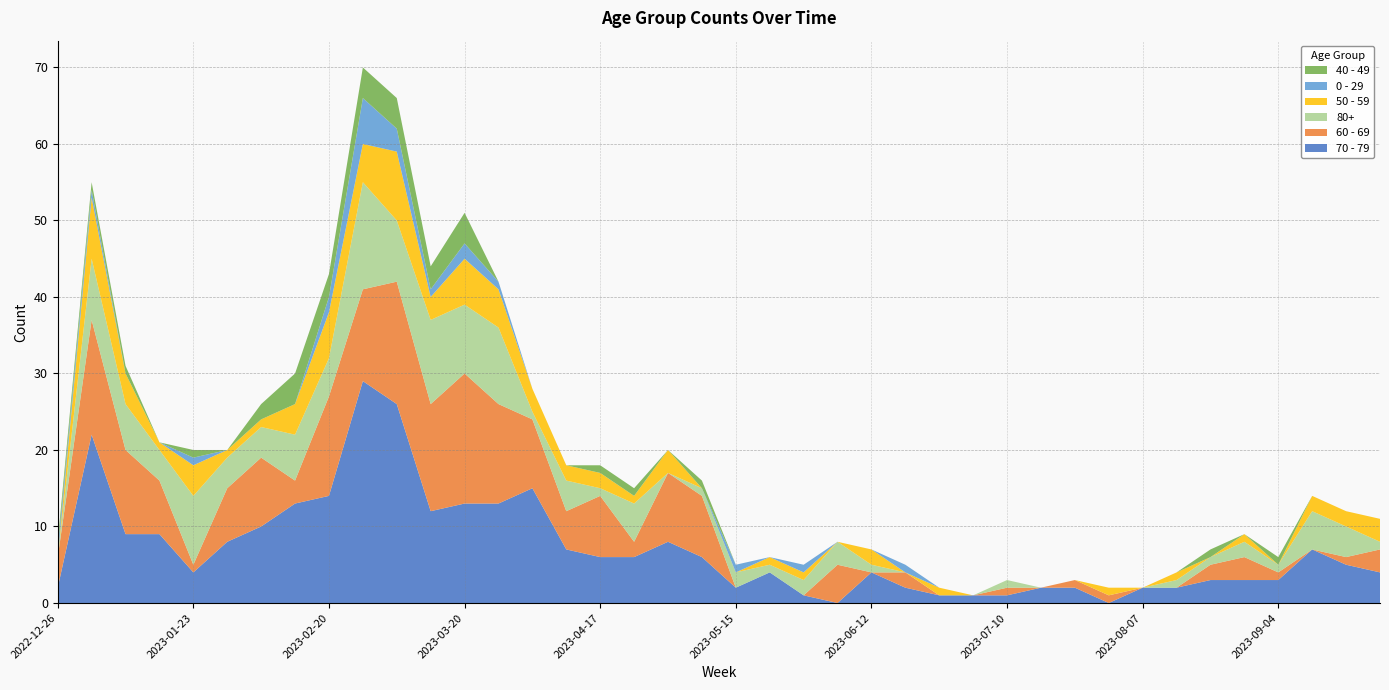

Reading left to right, list all the values displayed in this chart.

70 - 79: 2022-12-26=2	2023-01-02=22	2023-01-09=9	2023-01-16=9	2023-01-23=4	2023-01-30=8	2023-02-06=10	2023-02-13=13	2023-02-20=14	2023-02-27=29	2023-03-06=26	2023-03-13=12	2023-03-20=13	2023-03-27=13	2023-04-03=15	2023-04-10=7	2023-04-17=6	2023-04-24=6	2023-05-01=8	2023-05-08=6	2023-05-15=2	2023-05-22=4	2023-05-29=1	2023-06-05=0	2023-06-12=4	2023-06-19=2	2023-06-26=1	2023-07-03=1	2023-07-10=1	2023-07-17=2	2023-07-24=2	2023-07-31=0	2023-08-07=2	2023-08-14=2	2023-08-21=3	2023-08-28=3	2023-09-04=3	2023-09-11=7	2023-09-18=5	2023-09-25=4
60 - 69: 2022-12-26=4	2023-01-02=15	2023-01-09=11	2023-01-16=7	2023-01-23=1	2023-01-30=7	2023-02-06=9	2023-02-13=3	2023-02-20=13	2023-02-27=12	2023-03-06=16	2023-03-13=14	2023-03-20=17	2023-03-27=13	2023-04-03=9	2023-04-10=5	2023-04-17=8	2023-04-24=2	2023-05-01=9	2023-05-08=8	2023-05-15=0	2023-05-22=0	2023-05-29=0	2023-06-05=5	2023-06-12=0	2023-06-19=2	2023-06-26=0	2023-07-03=0	2023-07-10=1	2023-07-17=0	2023-07-24=1	2023-07-31=1	2023-08-07=0	2023-08-14=0	2023-08-21=2	2023-08-28=3	2023-09-04=1	2023-09-11=0	2023-09-18=1	2023-09-25=3
80+: 2022-12-26=0	2023-01-02=8	2023-01-09=6	2023-01-16=4	2023-01-23=9	2023-01-30=4	2023-02-06=4	2023-02-13=6	2023-02-20=5	2023-02-27=14	2023-03-06=8	2023-03-13=11	2023-03-20=9	2023-03-27=10	2023-04-03=1	2023-04-10=4	2023-04-17=1	2023-04-24=5	2023-05-01=0	2023-05-08=1	2023-05-15=2	2023-05-22=1	2023-05-29=2	2023-06-05=3	2023-06-12=1	2023-06-19=0	2023-06-26=0	2023-07-03=0	2023-07-10=1	2023-07-17=0	2023-07-24=0	2023-07-31=0	2023-08-07=0	2023-08-14=1	2023-08-21=1	2023-08-28=2	2023-09-04=1	2023-09-11=5	2023-09-18=4	2023-09-25=1
50 - 59: 2022-12-26=0	2023-01-02=8	2023-01-09=4	2023-01-16=1	2023-01-23=4	2023-01-30=1	2023-02-06=1	2023-02-13=4	2023-02-20=6	2023-02-27=5	2023-03-06=9	2023-03-13=3	2023-03-20=6	2023-03-27=5	2023-04-03=3	2023-04-10=2	2023-04-17=2	2023-04-24=1	2023-05-01=3	2023-05-08=0	2023-05-15=0	2023-05-22=1	2023-05-29=1	2023-06-05=0	2023-06-12=2	2023-06-19=0	2023-06-26=1	2023-07-03=0	2023-07-10=0	2023-07-17=0	2023-07-24=0	2023-07-31=1	2023-08-07=0	2023-08-14=1	2023-08-21=0	2023-08-28=1	2023-09-04=0	2023-09-11=2	2023-09-18=2	2023-09-25=3
0 - 29: 2022-12-26=1	2023-01-02=1	2023-01-09=0	2023-01-16=0	2023-01-23=1	2023-01-30=0	2023-02-06=0	2023-02-13=0	2023-02-20=2	2023-02-27=6	2023-03-06=3	2023-03-13=1	2023-03-20=2	2023-03-27=1	2023-04-03=0	2023-04-10=0	2023-04-17=0	2023-04-24=0	2023-05-01=0	2023-05-08=0	2023-05-15=1	2023-05-22=0	2023-05-29=1	2023-06-05=0	2023-06-12=0	2023-06-19=1	2023-06-26=0	2023-07-03=0	2023-07-10=0	2023-07-17=0	2023-07-24=0	2023-07-31=0	2023-08-07=0	2023-08-14=0	2023-08-21=0	2023-08-28=0	2023-09-04=0	2023-09-11=0	2023-09-18=0	2023-09-25=0
40 - 49: 2022-12-26=1	2023-01-02=1	2023-01-09=1	2023-01-16=0	2023-01-23=1	2023-01-30=0	2023-02-06=2	2023-02-13=4	2023-02-20=3	2023-02-27=4	2023-03-06=4	2023-03-13=3	2023-03-20=4	2023-03-27=0	2023-04-03=0	2023-04-10=0	2023-04-17=1	2023-04-24=1	2023-05-01=0	2023-05-08=1	2023-05-15=0	2023-05-22=0	2023-05-29=0	2023-06-05=0	2023-06-12=0	2023-06-19=0	2023-06-26=0	2023-07-03=0	2023-07-10=0	2023-07-17=0	2023-07-24=0	2023-07-31=0	2023-08-07=0	2023-08-14=0	2023-08-21=1	2023-08-28=0	2023-09-04=1	2023-09-11=0	2023-09-18=0	2023-09-25=0